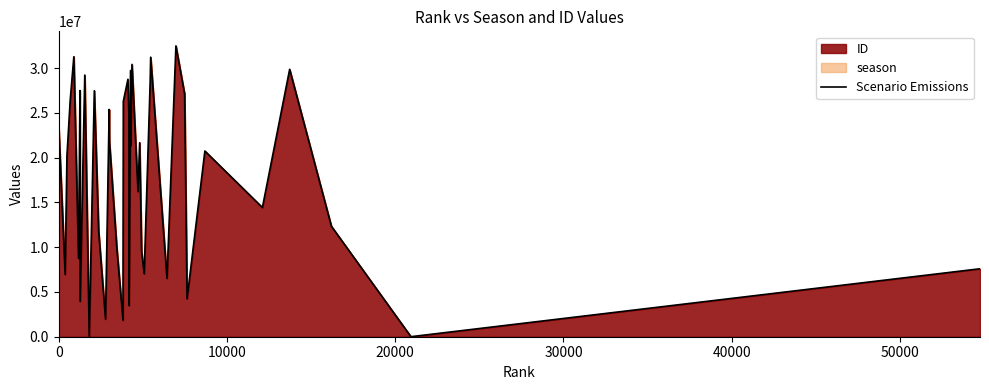

Does the chart have visible grid lines?

No